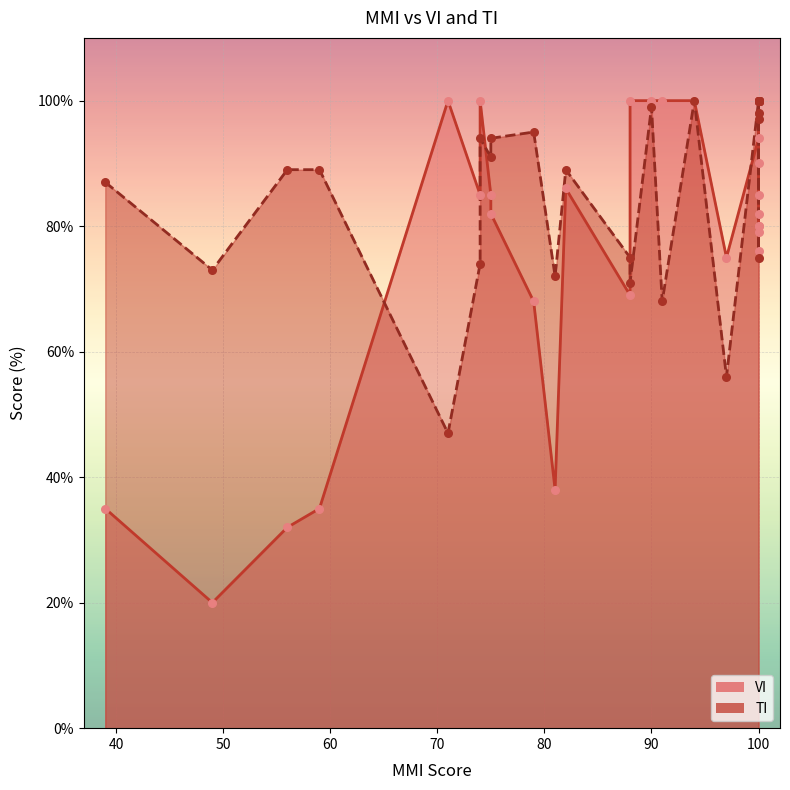

Is the value of VI at 100 greater than the value of TI at 100?

No